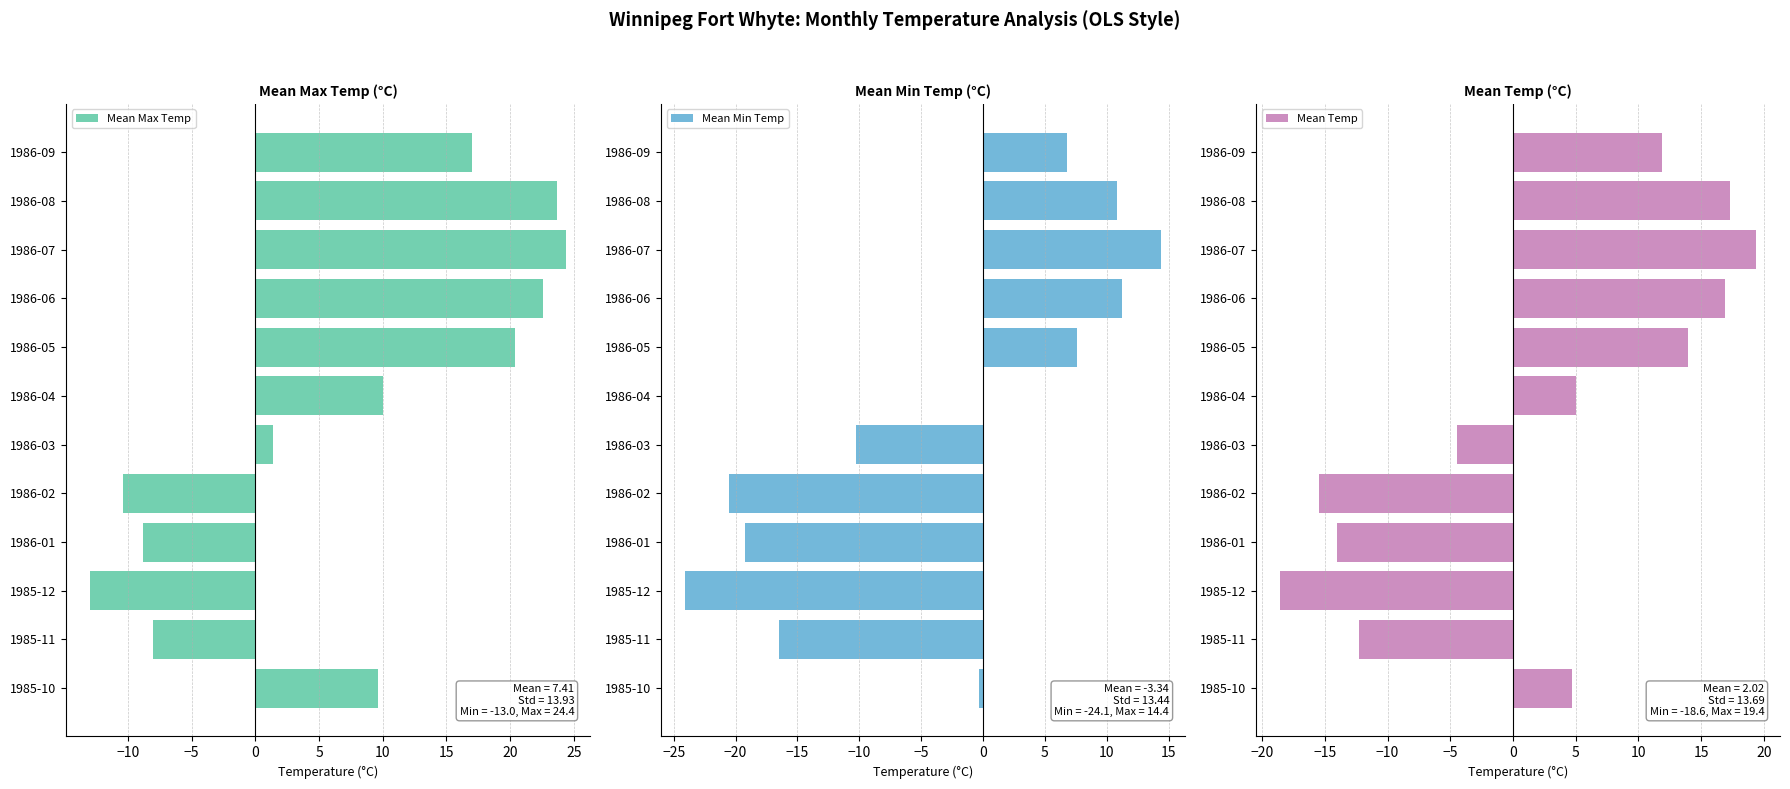

What is the difference between the Mean Max Temp values at 1986-01 and 1986-07?

33.2